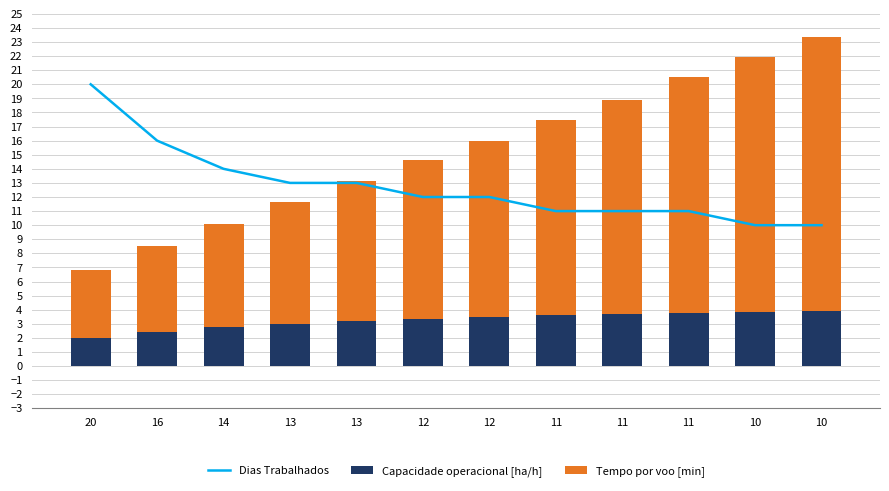

What are all the series names shown in the legend?

Dias Trabalhados, Capacidade operacional [ha/h], Tempo por voo [min]